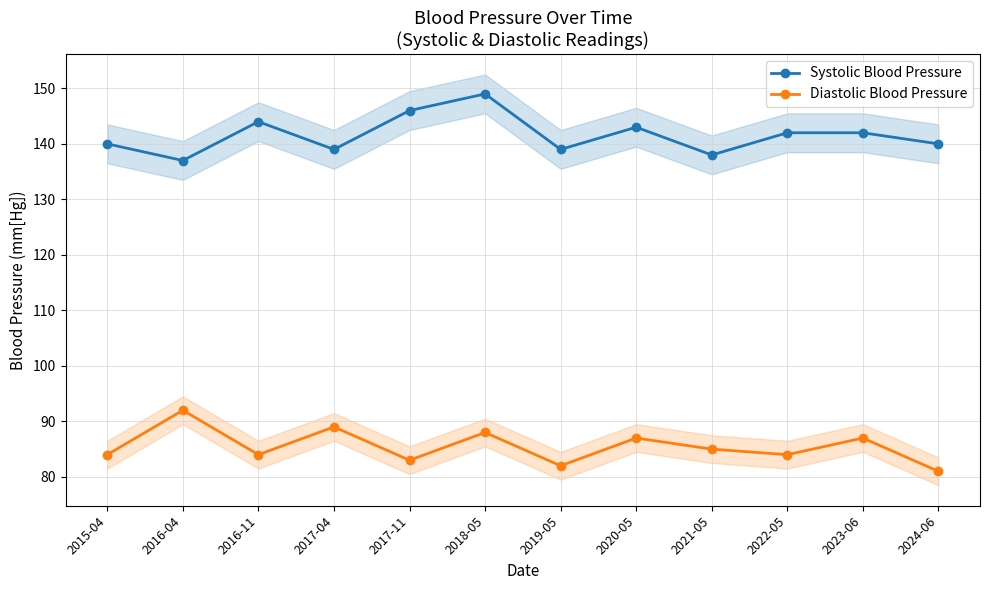

What is the difference between the second highest and minimum values in the Diastolic Blood Pressure series?

8